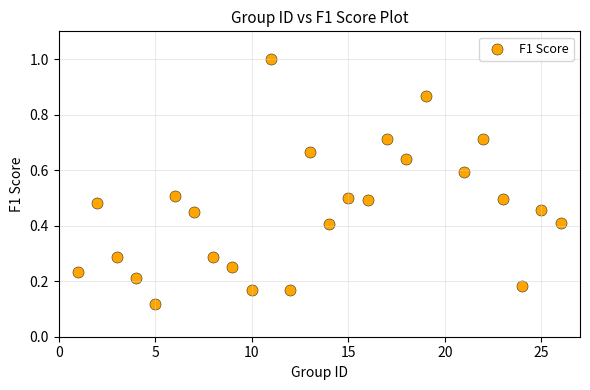

What is the range of X values (max minus min)?

25.0